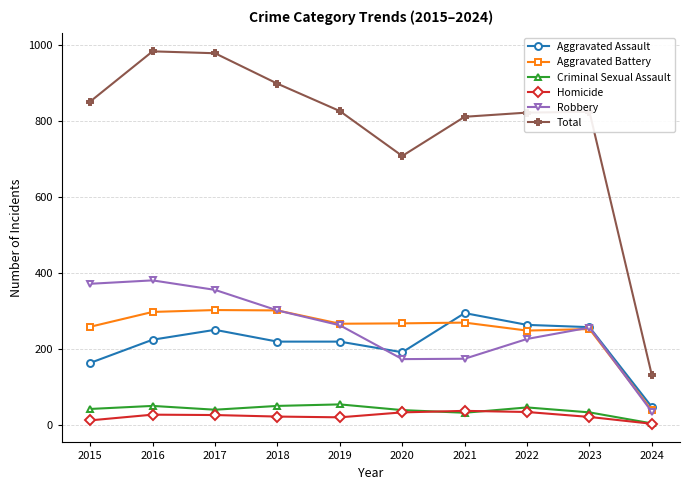

True or false: Robbery and Total cross at least once.

False